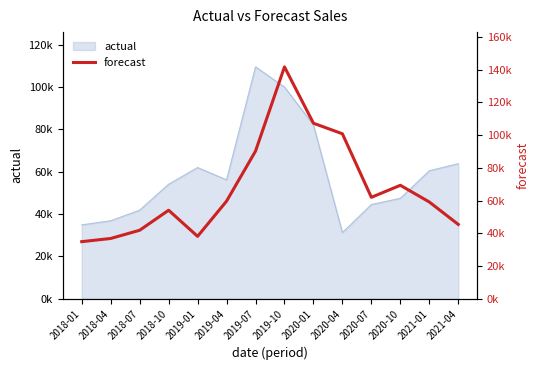

Reading right to left, extract all data points from this chart.

2021-04=45418	2021-01=59134	2020-10=69332	2020-07=61981	2020-04=100807	2020-01=107263	2019-10=141682	2019-07=90211	2019-04=59638	2019-01=38134	2018-10=54081	2018-07=41853	2018-04=36838	2018-01=34890